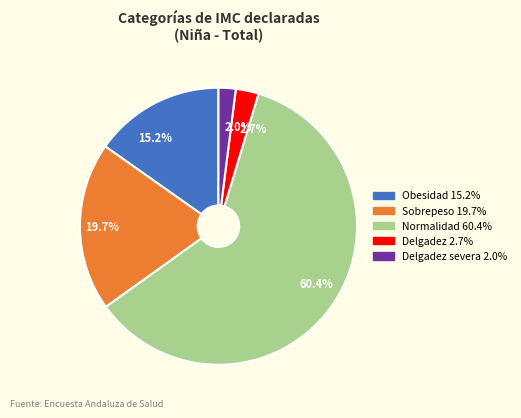

Is there any slice that represents more than half of the pie?

Yes